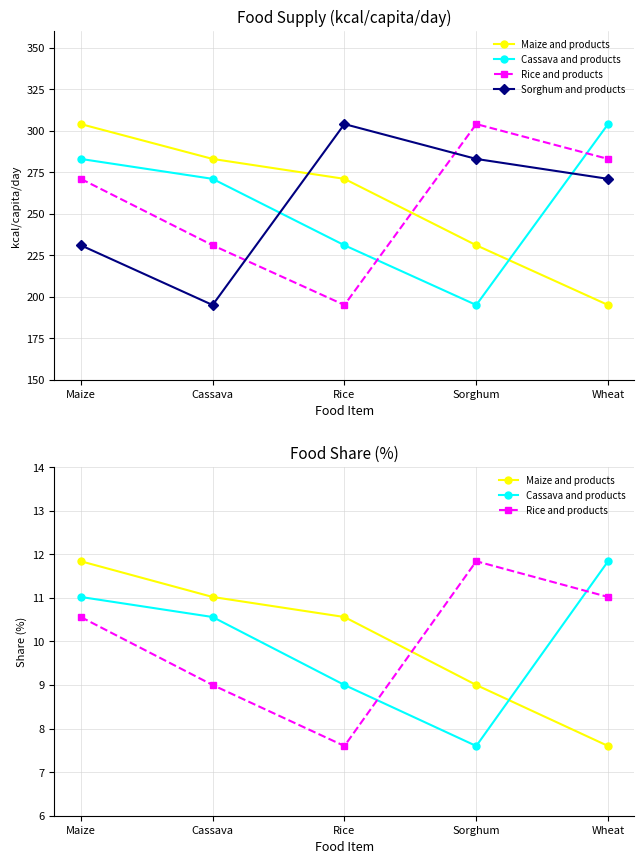

What is the label of the 1st point from the left?

Maize